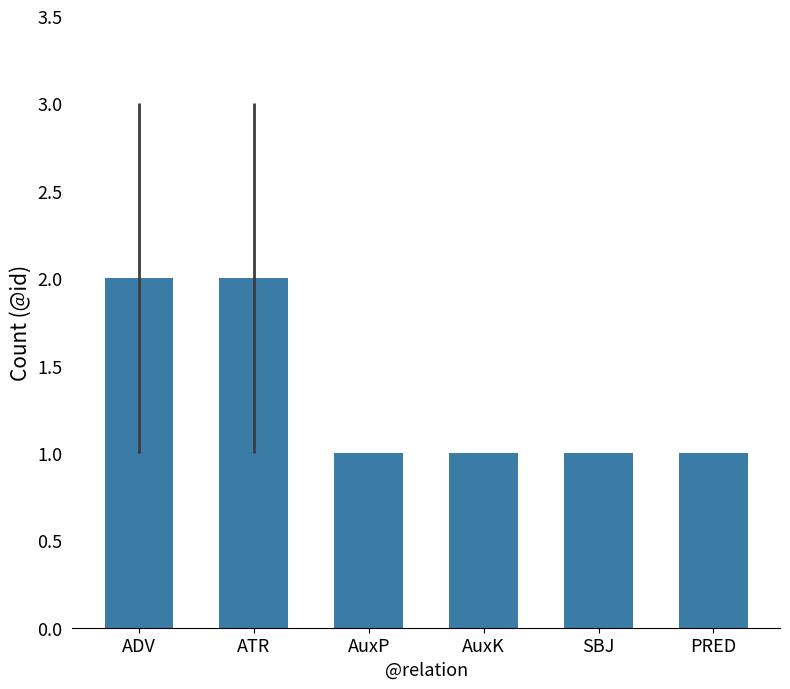

Reading right to left, what are all the values shown in this chart?

PRED=1	SBJ=1	AuxK=1	AuxP=1	ATR=2	ADV=2